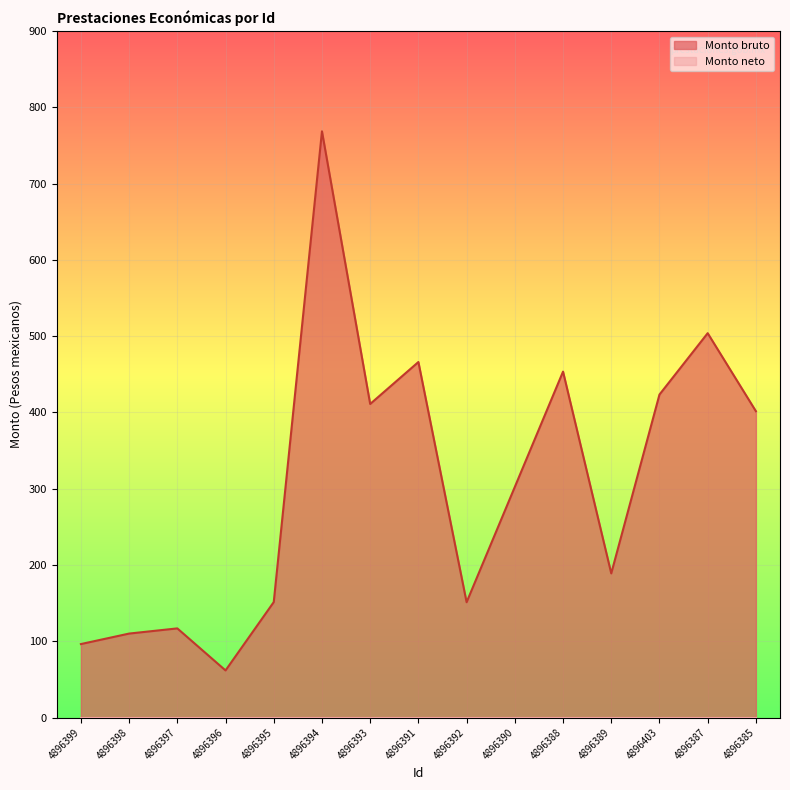

What is the change in value from 4896398 to 4896395?

+41.3